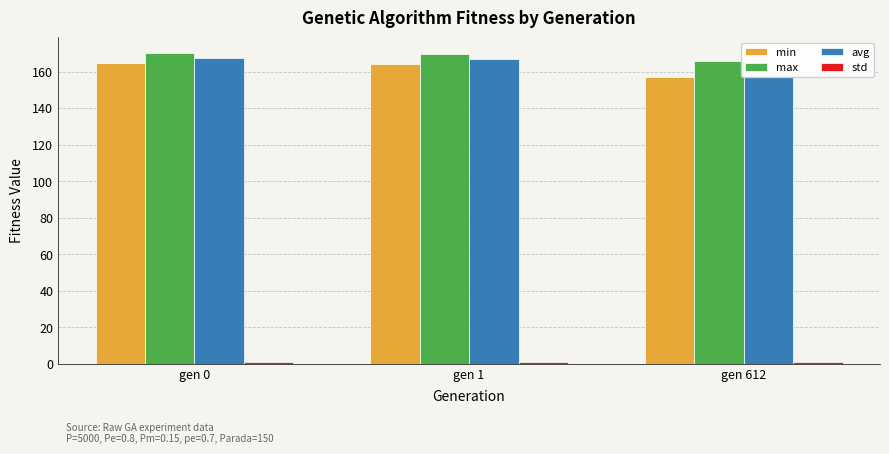

Reading left to right, extract all data points from this chart.

min: gen 0=164.7	gen 1=164.4	gen 612=156.9
max: gen 0=170.2	gen 1=169.8	gen 612=165.5
avg: gen 0=167.3	gen 1=167.0	gen 612=157.3
std: gen 0=0.8	gen 1=0.8	gen 612=1.1